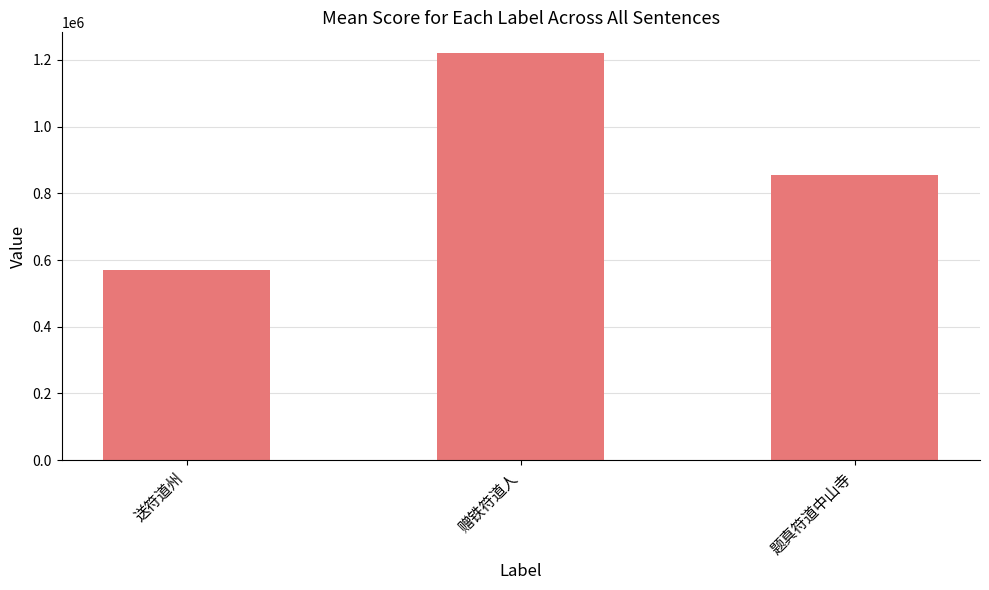

How many data points are less than 855419?

1